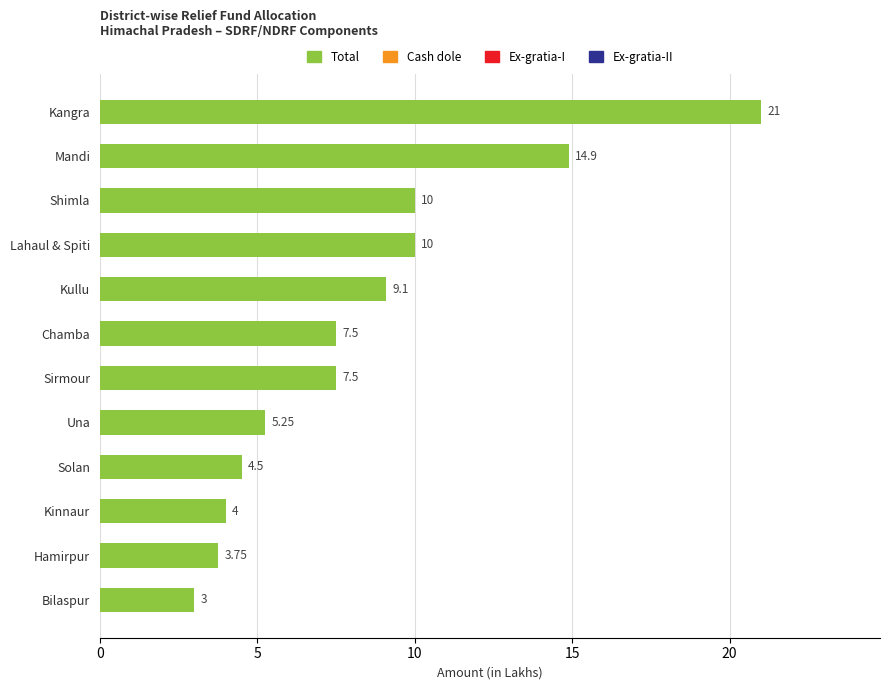

What is the difference between the maximum and minimum values?

18.0